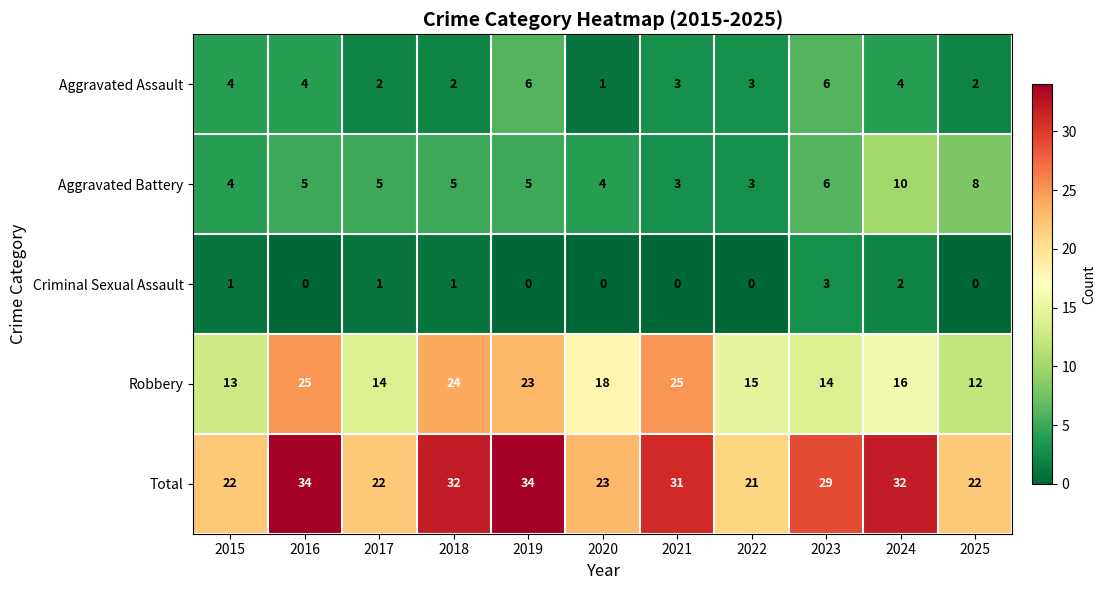

Rank the series by their maximum value, from highest to lowest.

Total, Robbery, Aggravated Battery, Aggravated Assault, Criminal Sexual Assault